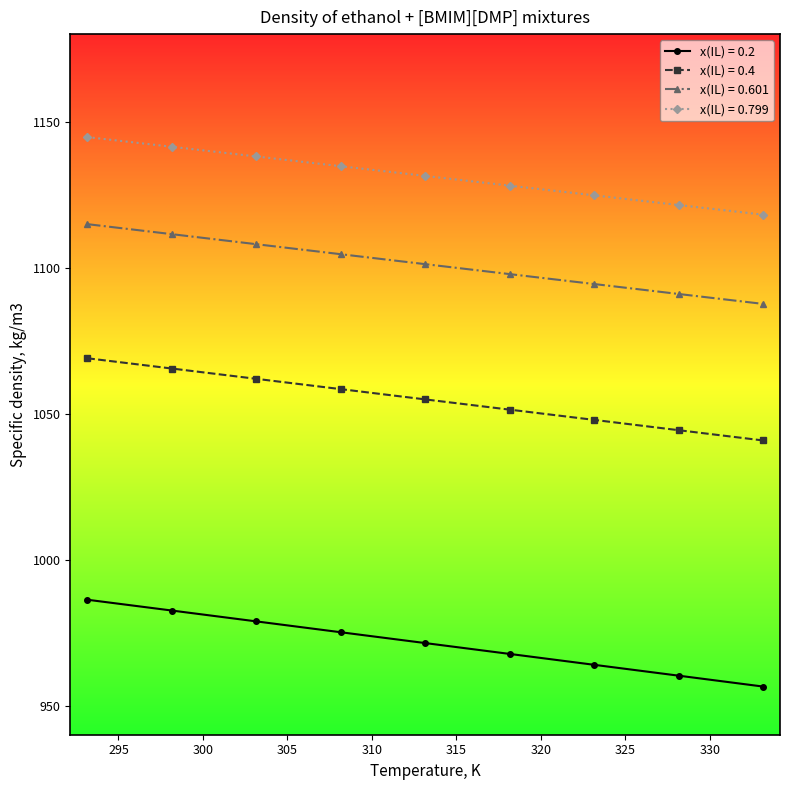

What is the maximum value shown in the chart?

1144.7